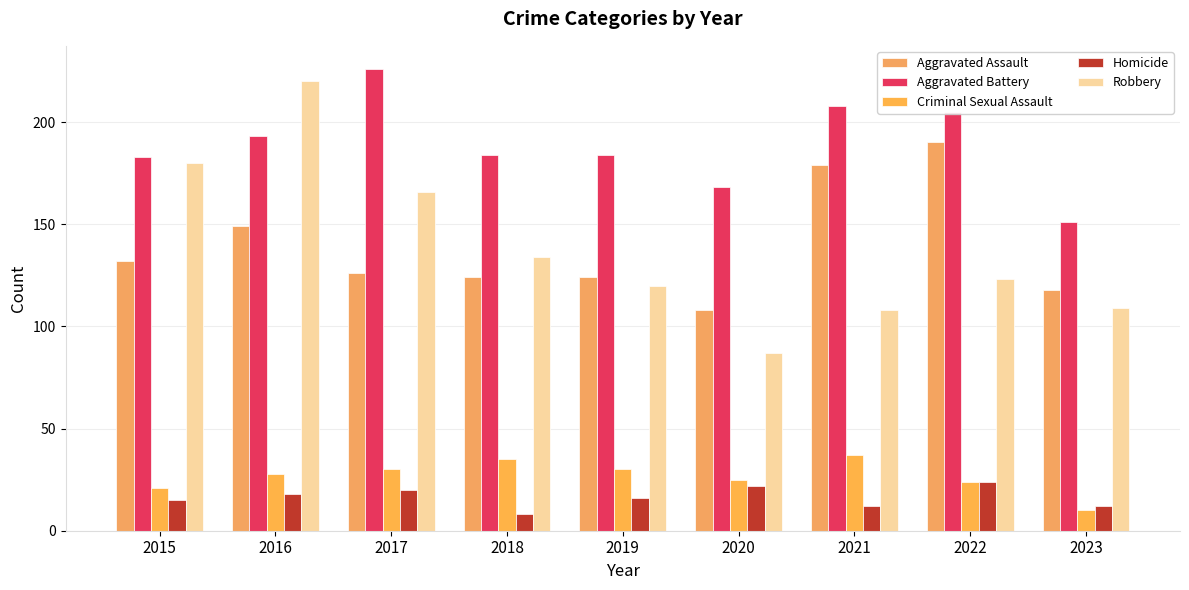

At which label does Homicide reach its peak?

2022